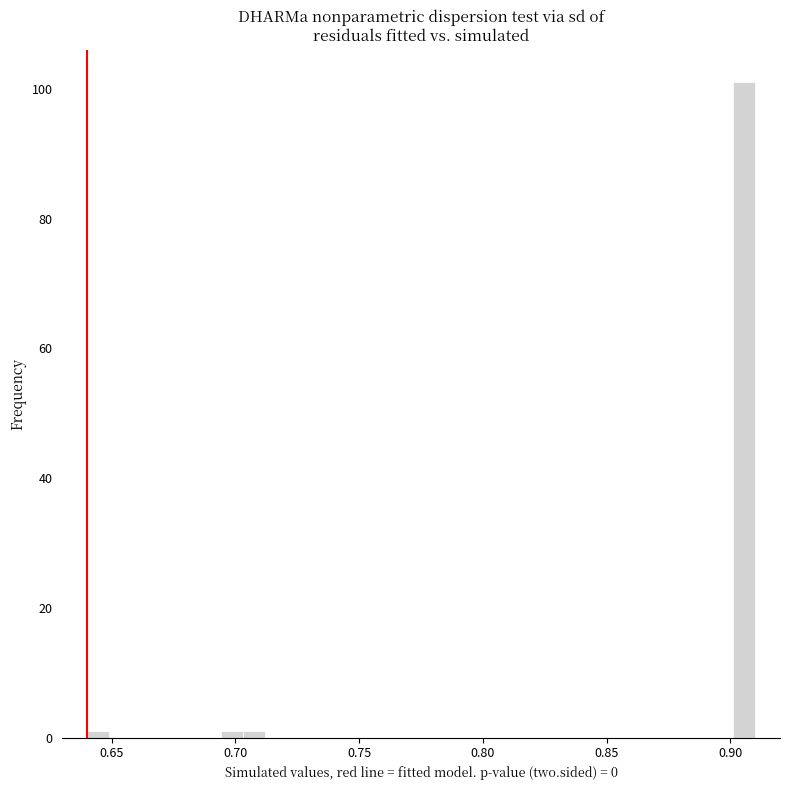

Around what value on the x-axis is the tallest bar? Give the approximate position of its centre, as read against the axis.

0.905